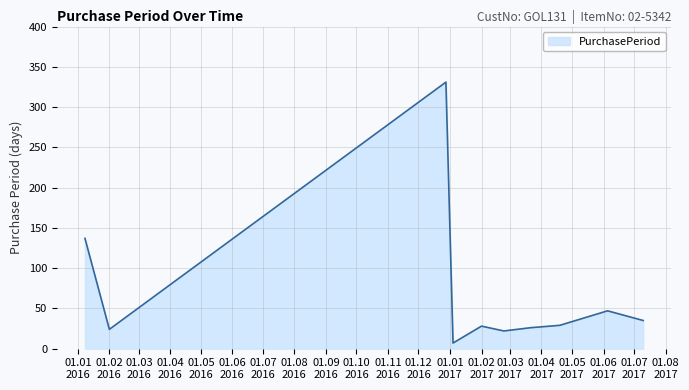

True or false: there are more than 0 points higher than both neighbors.

True